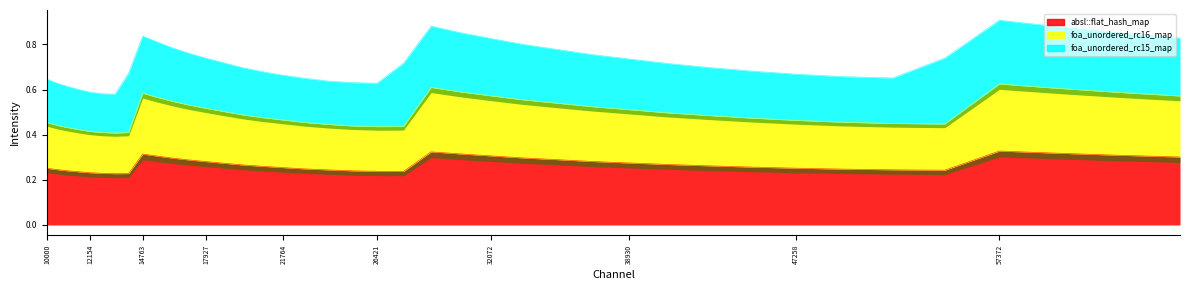

What is the approximate value of foa_unordered_rc16_map at 11025?

0.4